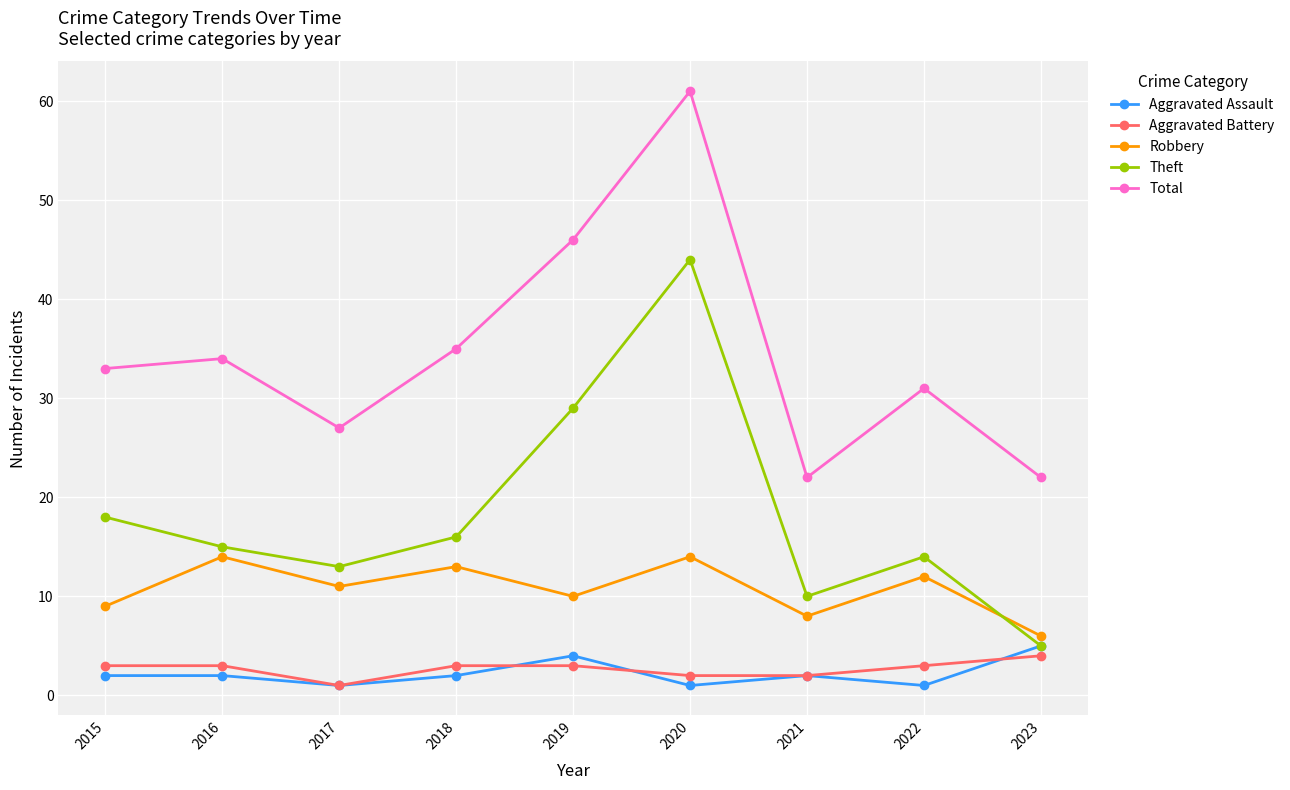

The Aggravated Battery series shows 1 at 2015. True or false?

False